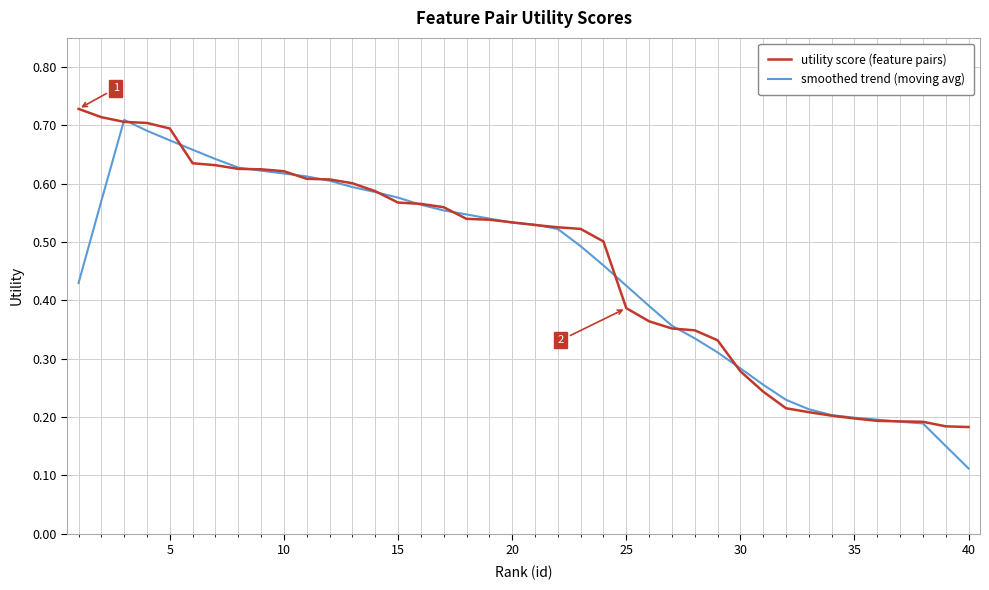

What are all the series names shown in the legend?

utility score (feature pairs), smoothed trend (moving avg)